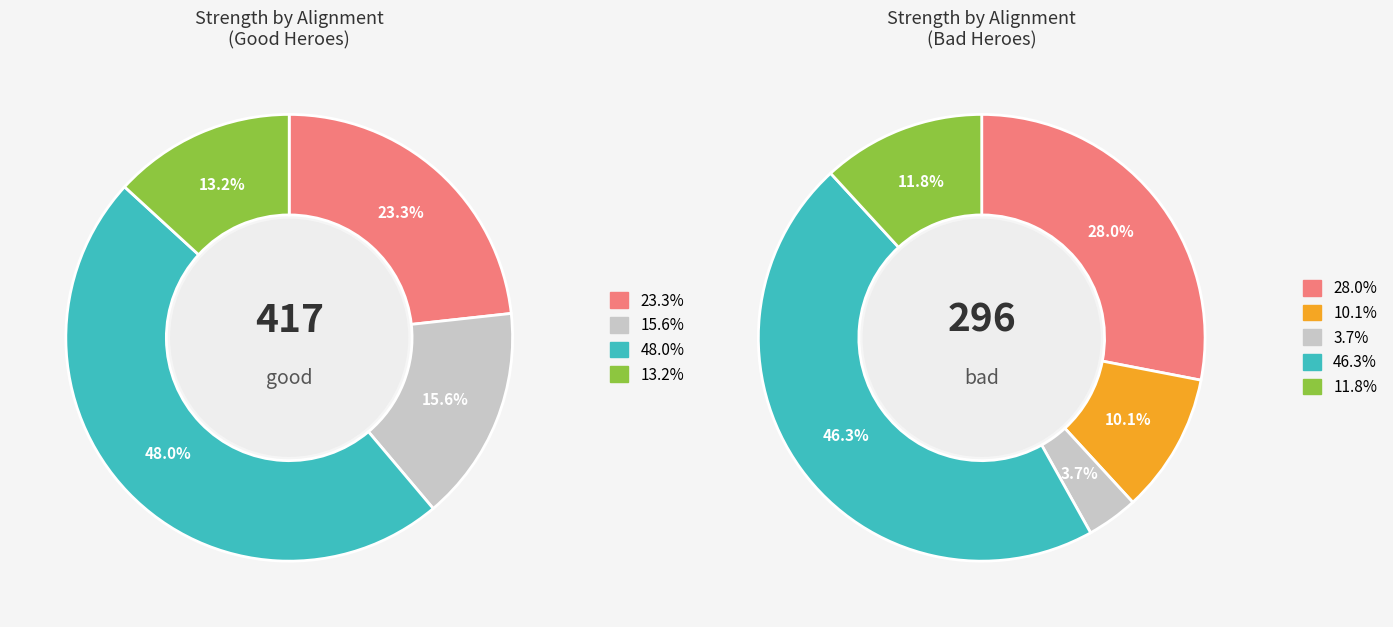

Is good_strength the majority of the pie?

No